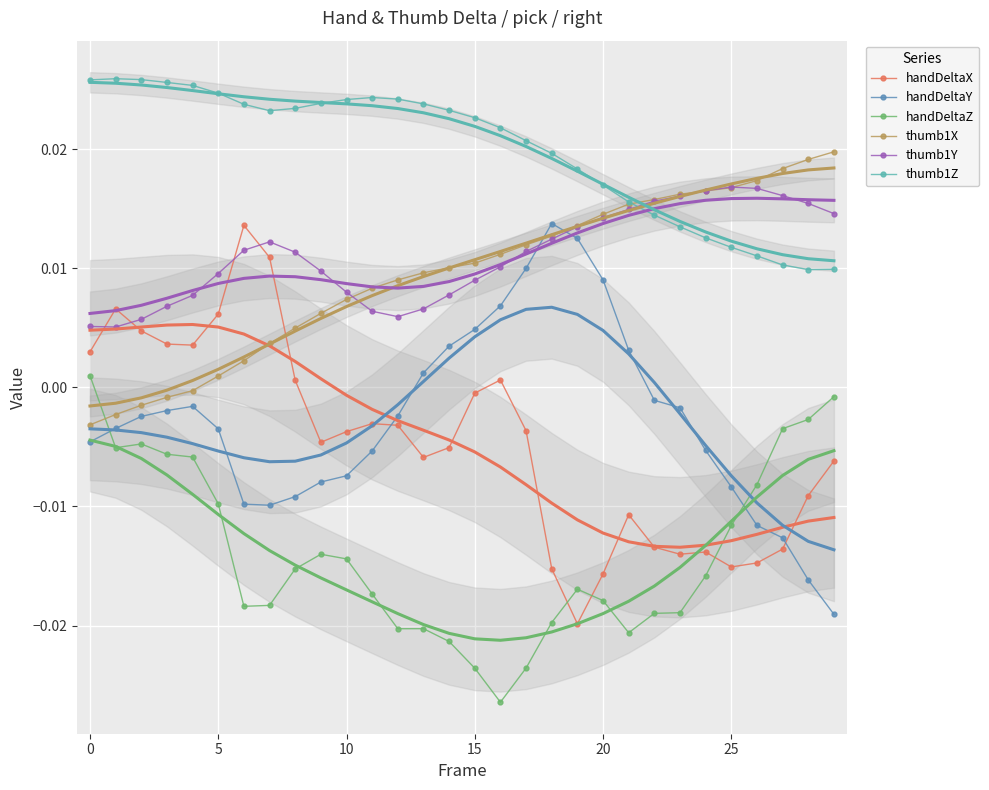

List the series in order of their peak value, highest first.

thumb1Z, thumb1X, thumb1Y, handDeltaY, handDeltaX, handDeltaZ